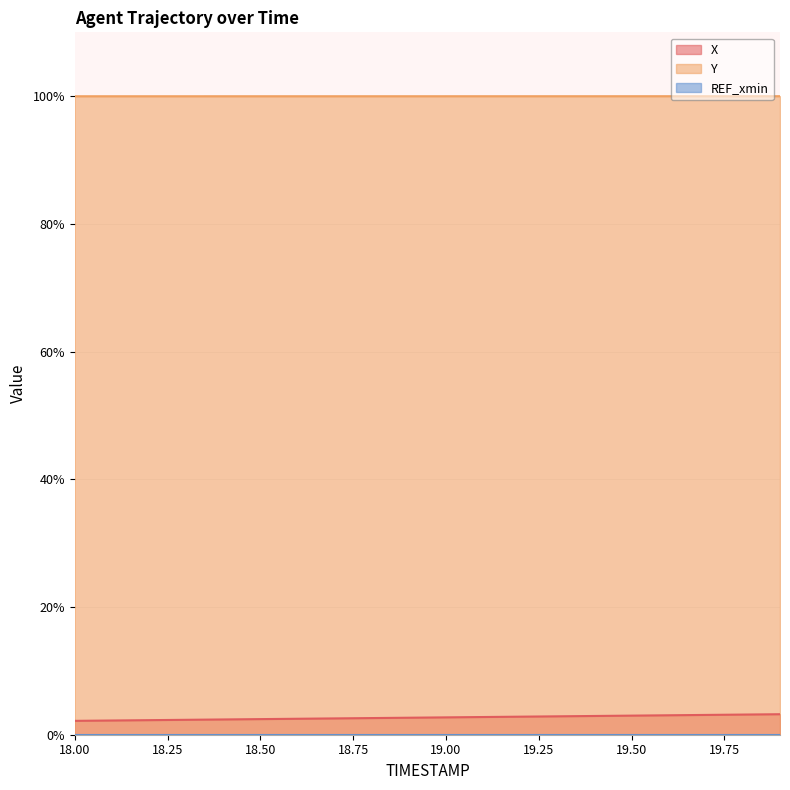

At which category is the sum across all series the highest?

19.9